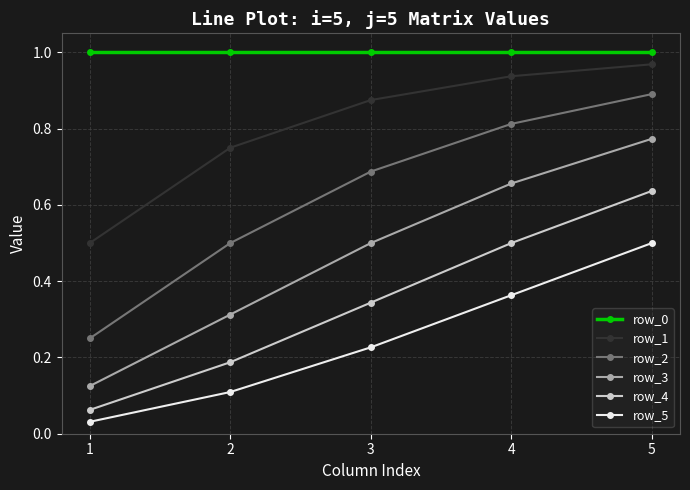

Which series has the largest range (max minus min)?

row_3